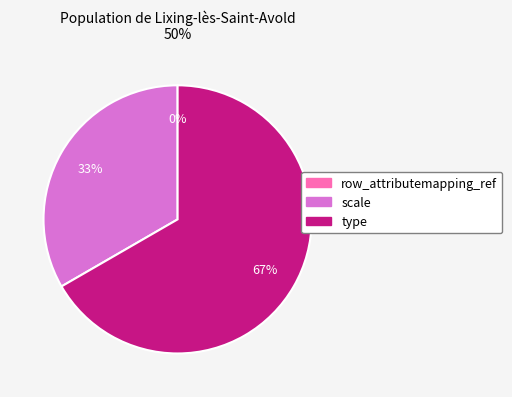

Between scale and row_attributemapping_ref, which is larger?

scale